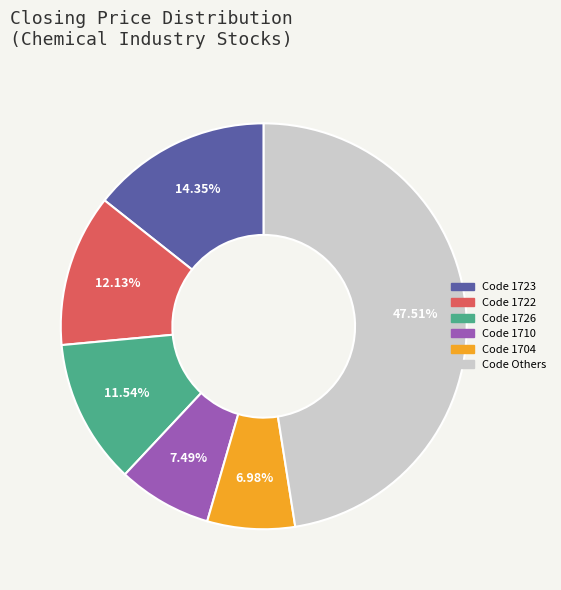

Does any single category account for the majority?

No